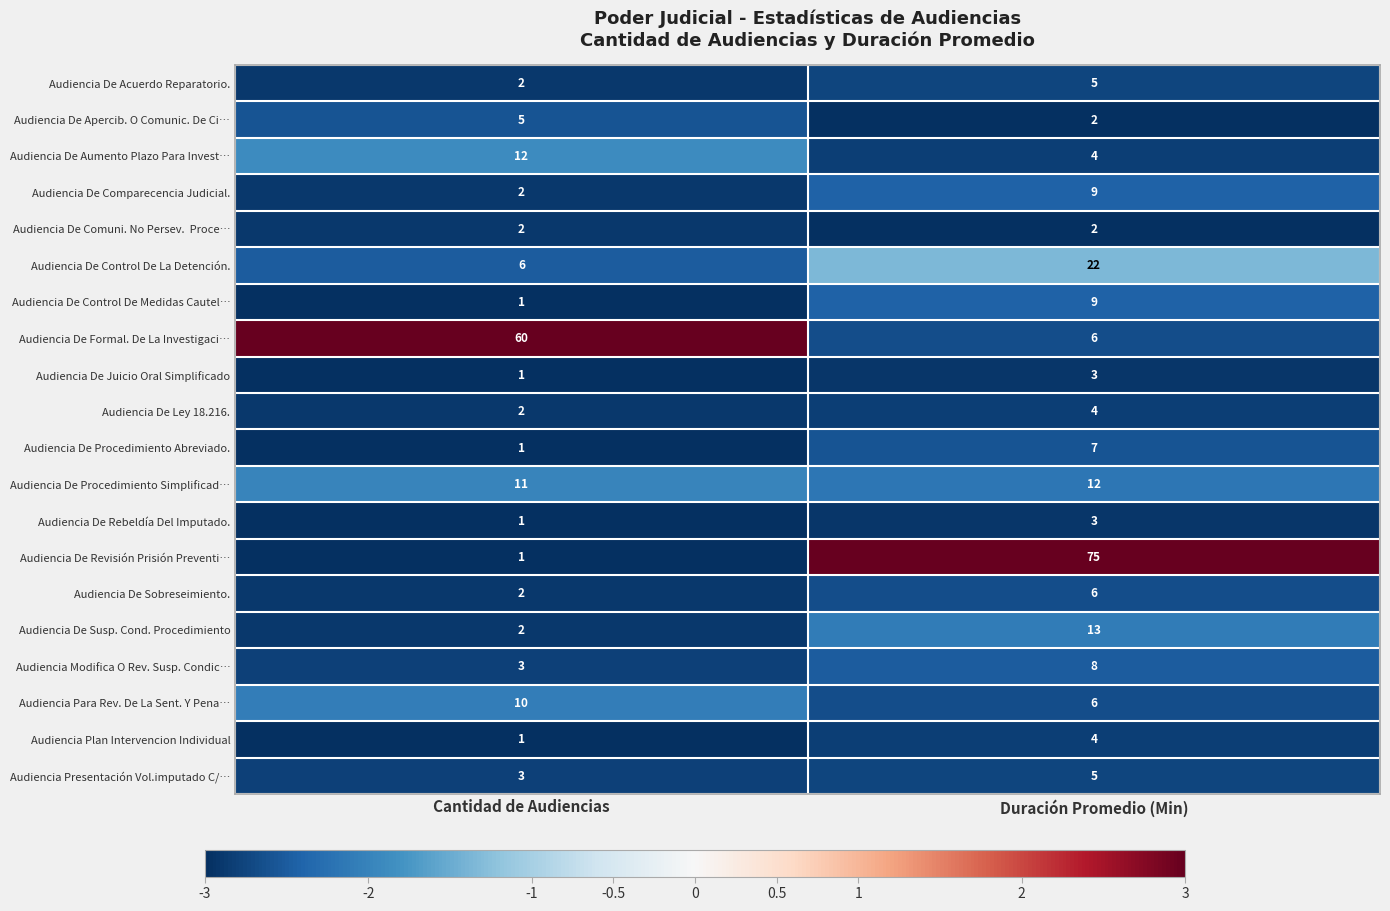

Read the Audiencia De Juicio Oral Simplificado value at Duración Promedio (Min).

3